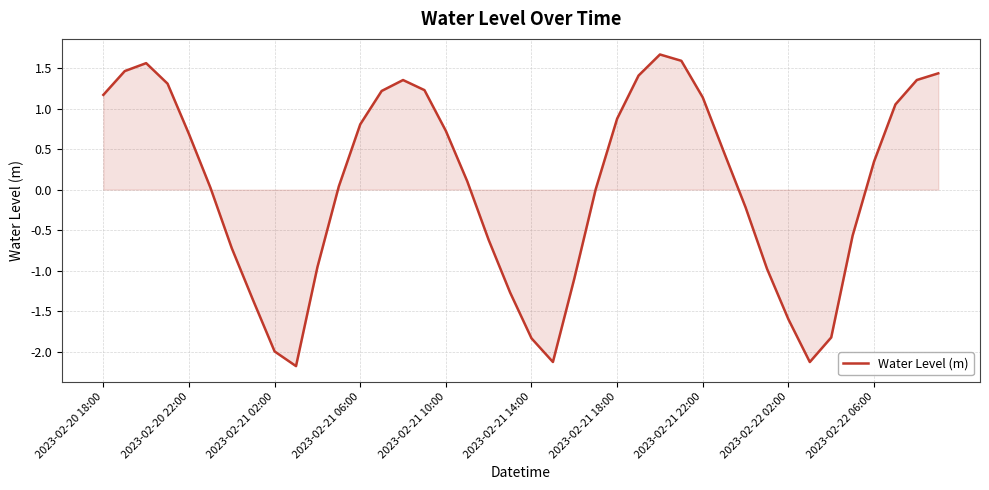

What is the maximum value shown in the chart?

1.7